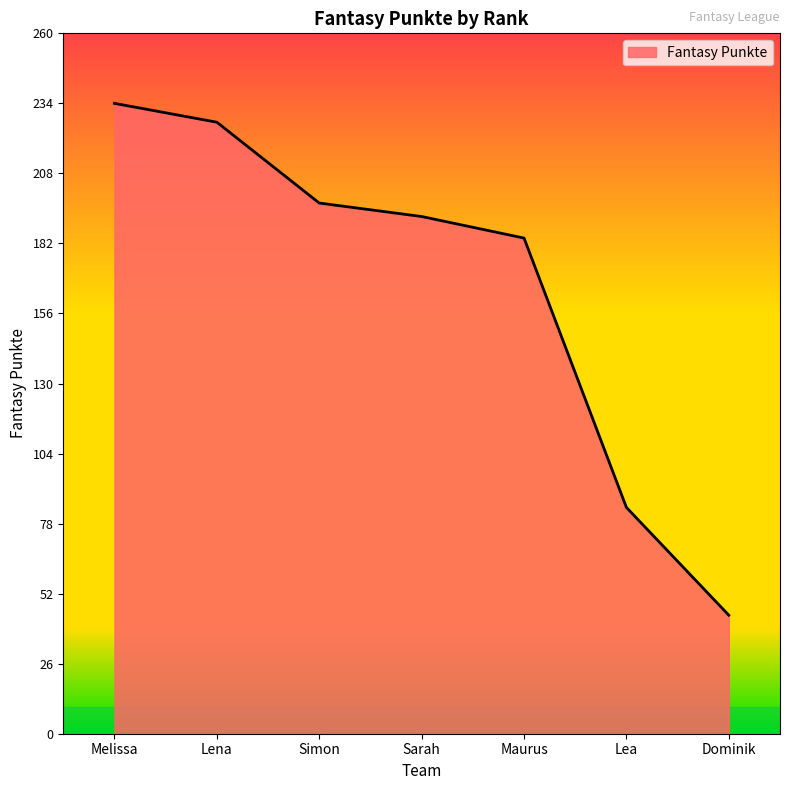

True or false: the data shows 184 at Maurus.

True